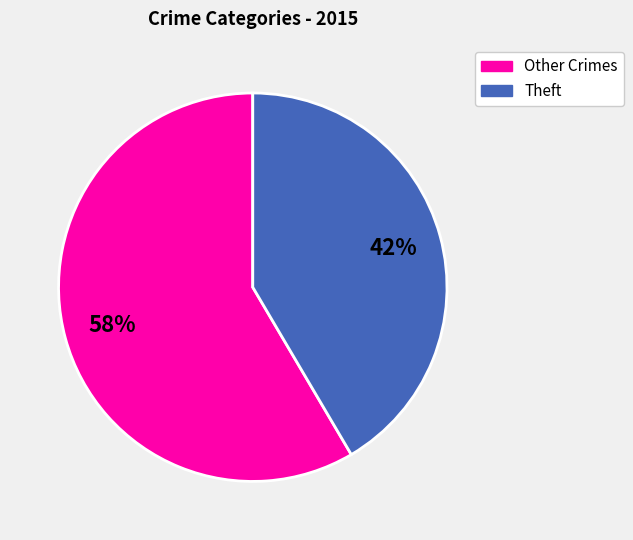

To the nearest percent, what is the average slice percentage?

50%